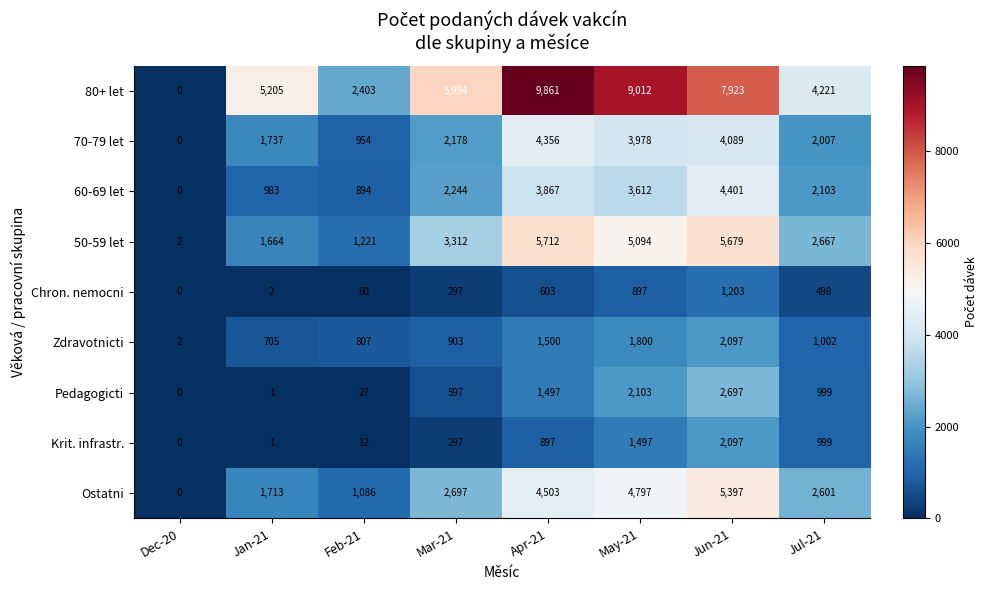

Which series has the largest range (max minus min)?

80+ let